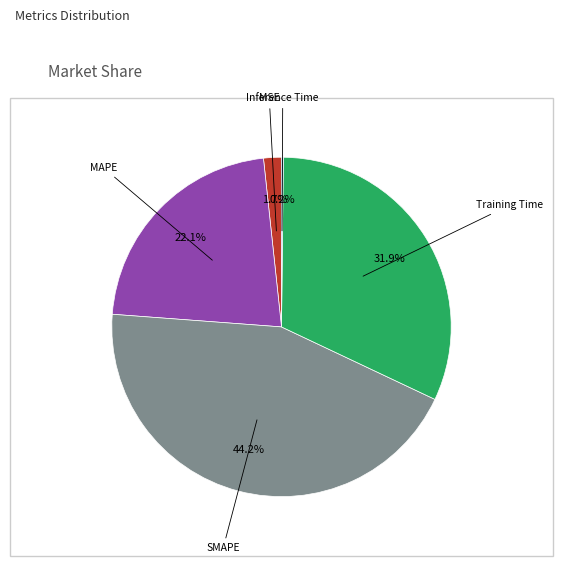

Is there a majority slice in this chart?

No